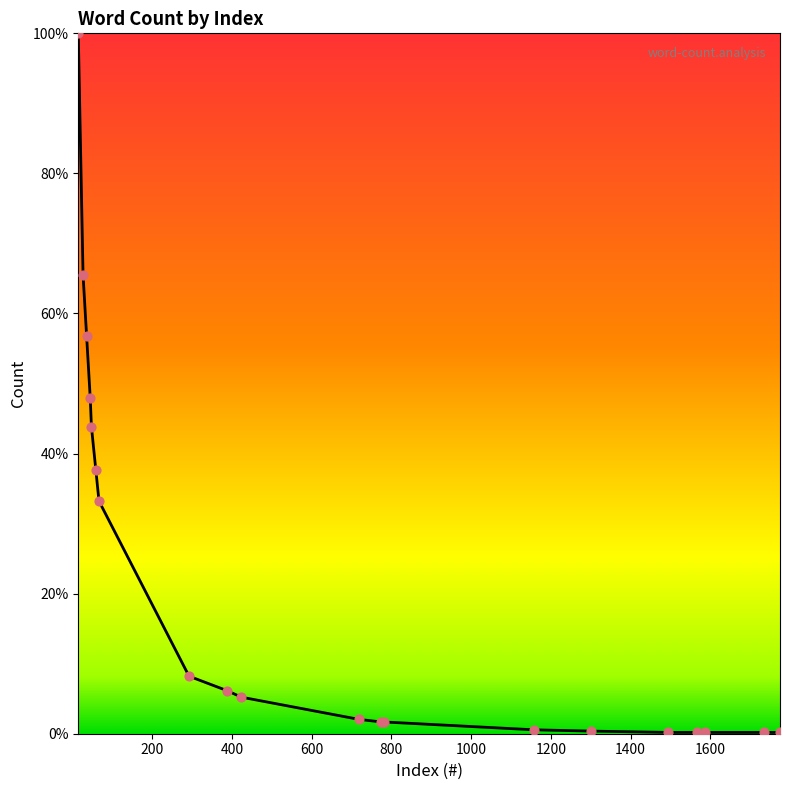

What is the maximum value shown in the chart?

100.0